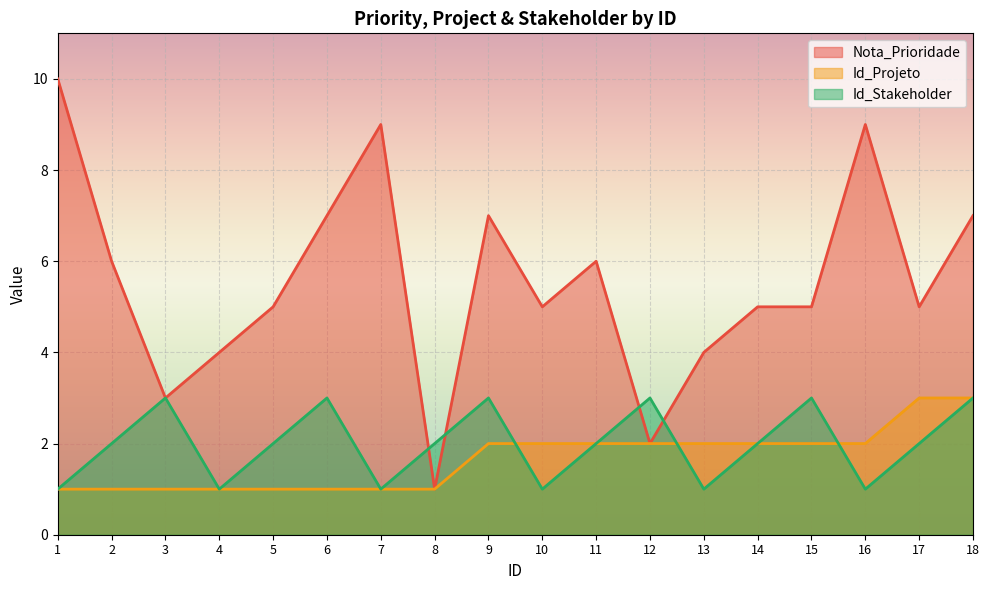

True or false: Id_Projeto and Nota_Prioridade intersect in this chart.

False